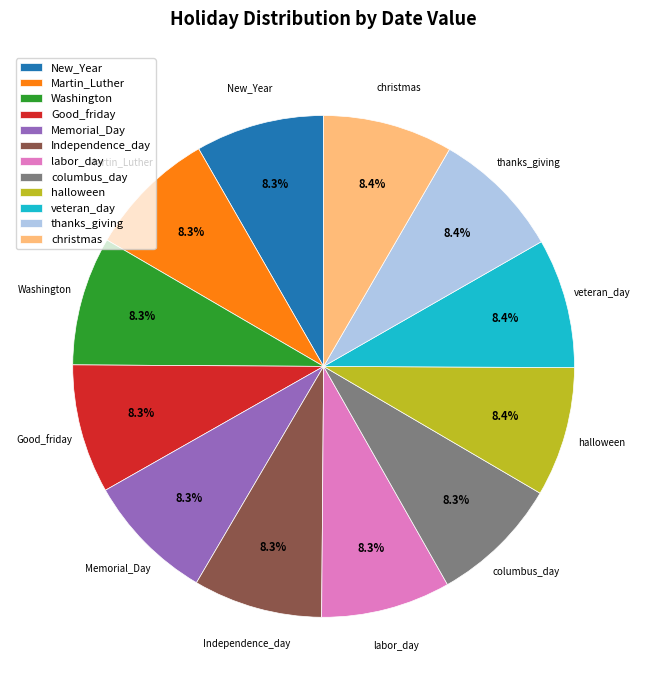

Combined, do Washington and halloween account for over 50%?

No